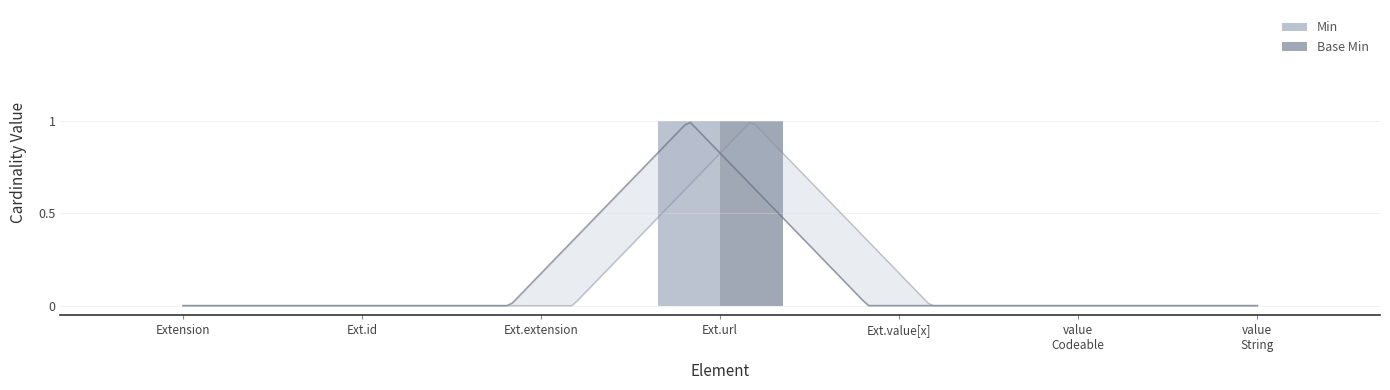

What are all the series names shown in the legend?

Min, Base Min